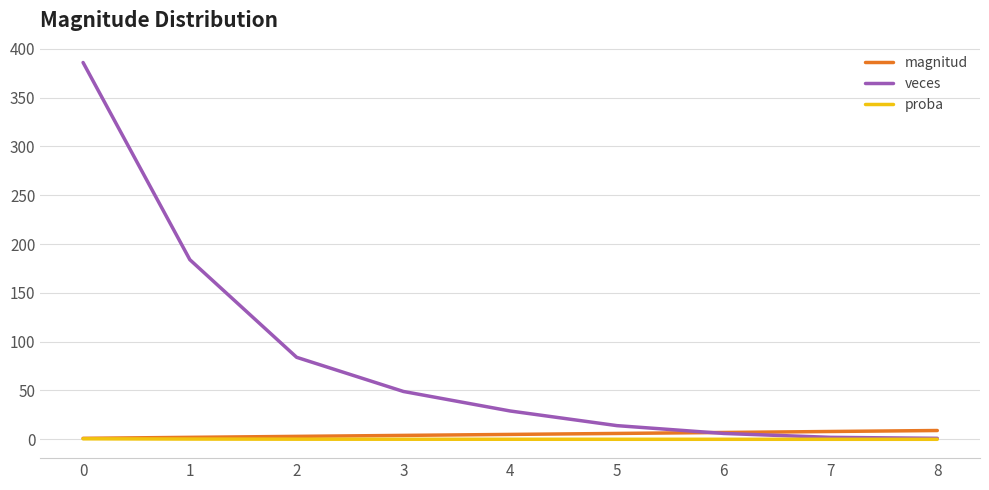

What is the difference between the proba values at 7 and 2?

0.1